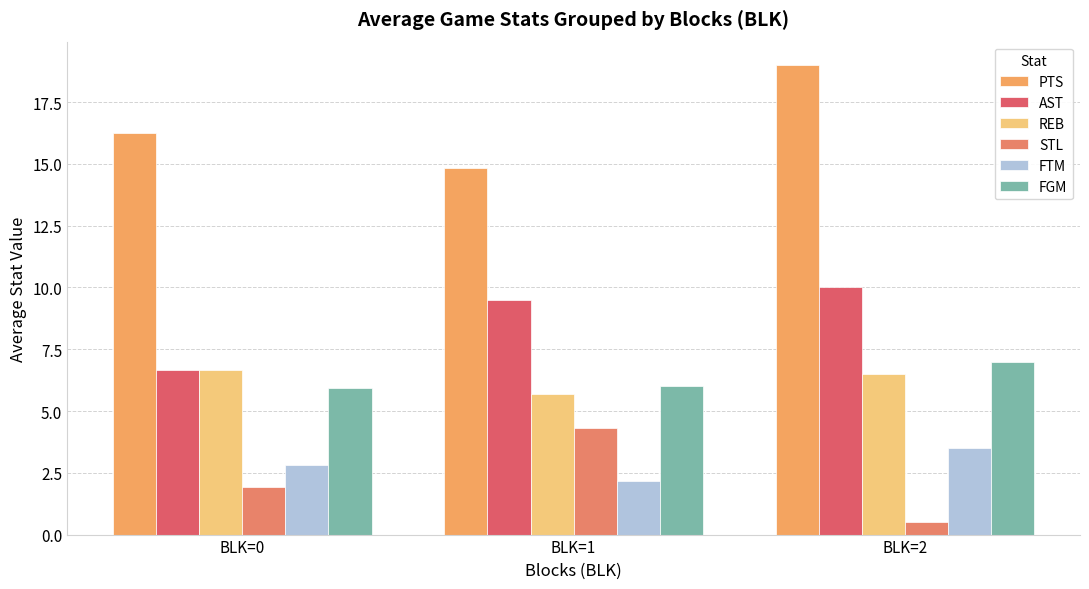

At which category is the sum across all series the highest?

BLK=2